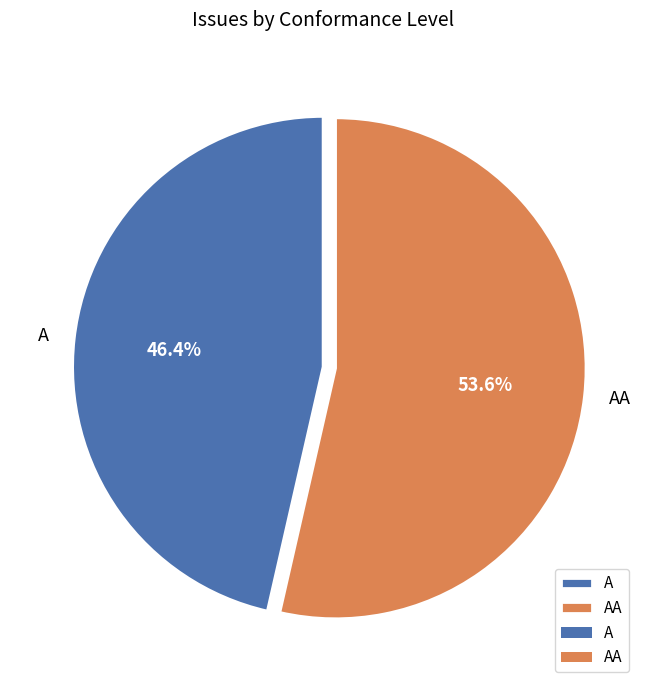

Is the sum of A and AA greater than half?

Yes